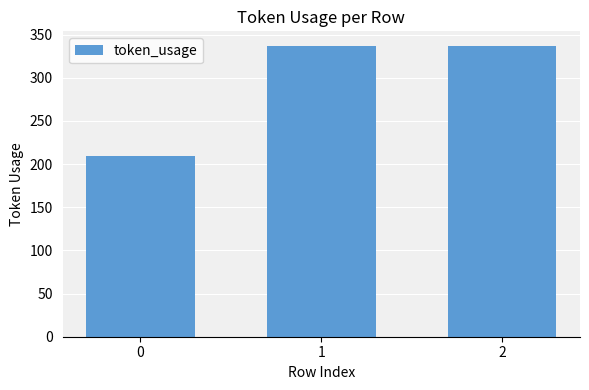

Count the number of categories in the chart.

3